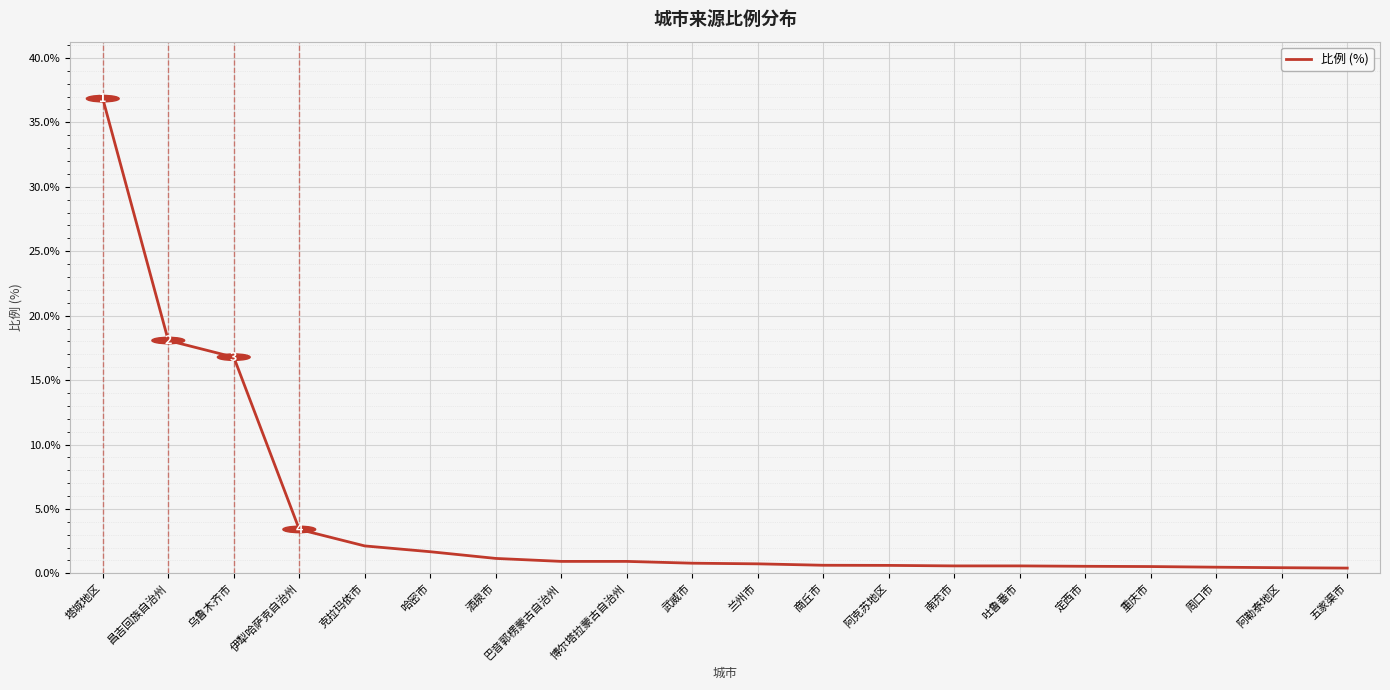

What is the approximate value at 酒泉市?

1.2